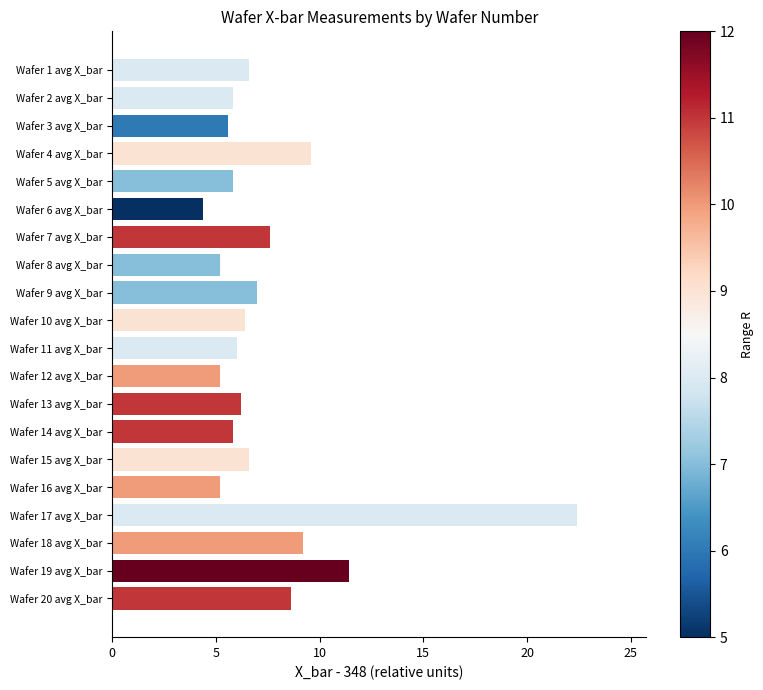

At which category does the chart reach its peak across all series?

Wafer 17 avg X_bar